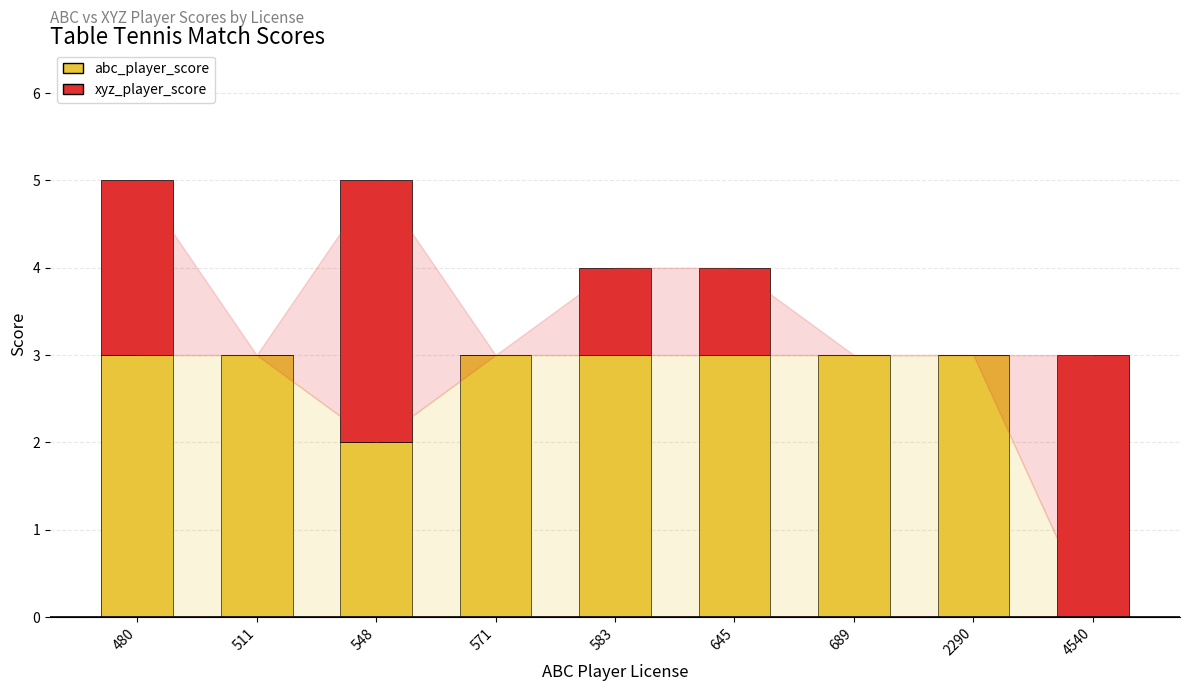

How many categories are shown in the chart?

9